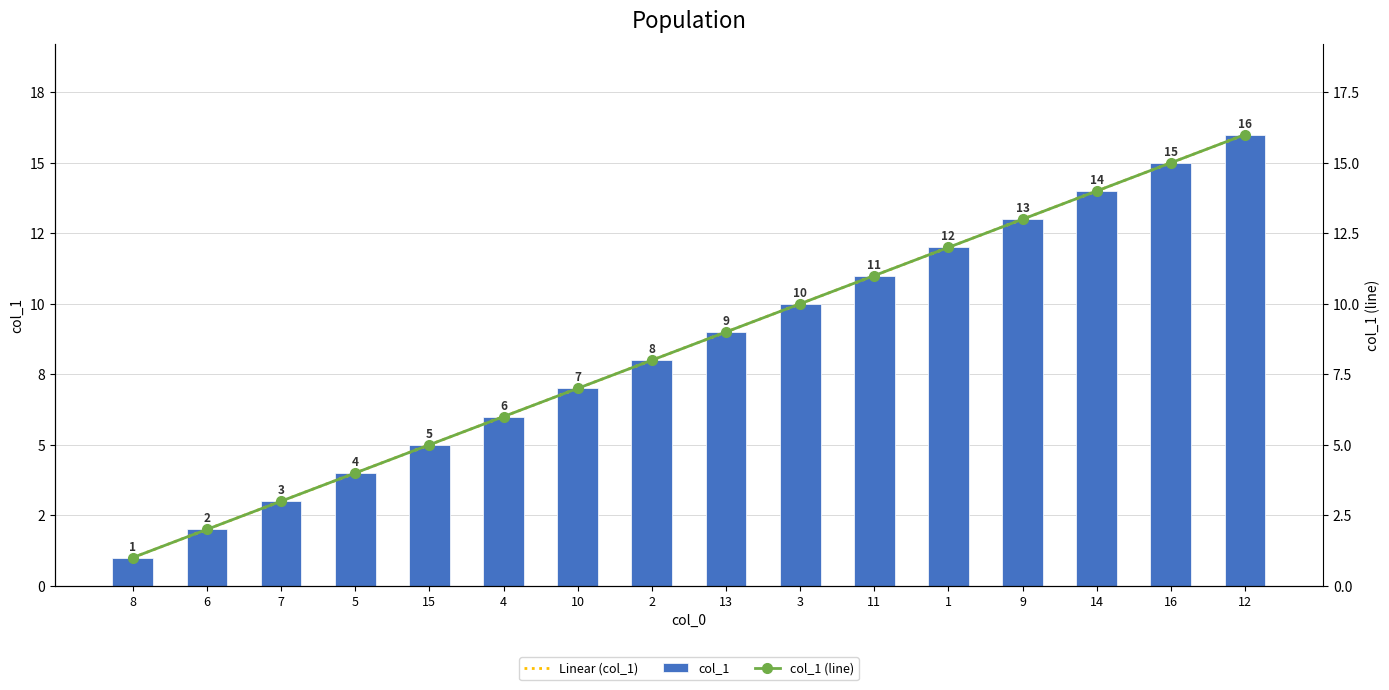

Reading left to right, transcribe all the data shown in this chart.

Linear (col_1): 8=1.0	6=2.0	7=3.0	5=4.0	15=5.0	4=6.0	10=7.0	2=8.0	13=9.0	3=10.0	11=11.0	1=12.0	9=13.0	14=14.0	16=15.0	12=16.0
col_1: 8=1.0	6=2.0	7=3.0	5=4.0	15=5.0	4=6.0	10=7.0	2=8.0	13=9.0	3=10.0	11=11.0	1=12.0	9=13.0	14=14.0	16=15.0	12=16.0
col_1 (line): 8=1.0	6=2.0	7=3.0	5=4.0	15=5.0	4=6.0	10=7.0	2=8.0	13=9.0	3=10.0	11=11.0	1=12.0	9=13.0	14=14.0	16=15.0	12=16.0